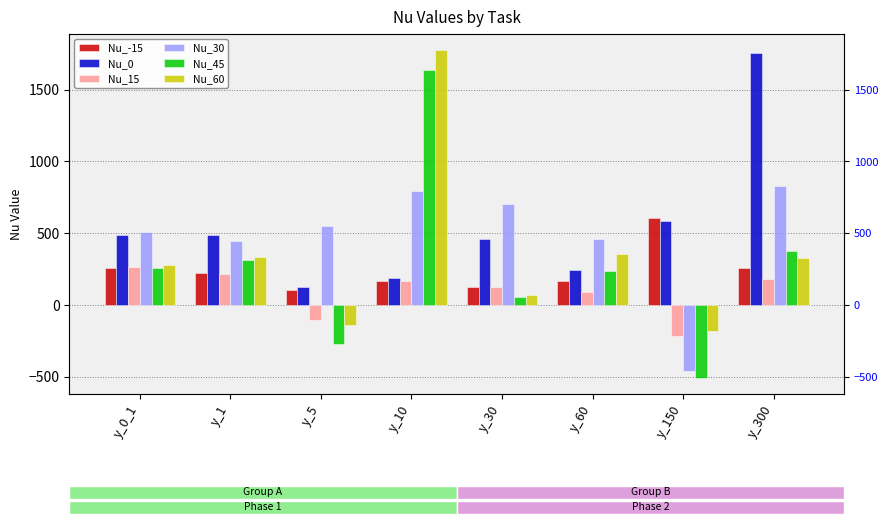

Rank the categories by Nu_45 value from highest to lowest.

y_10, y_300, y_1, y_0_1, y_60, y_30, y_5, y_150